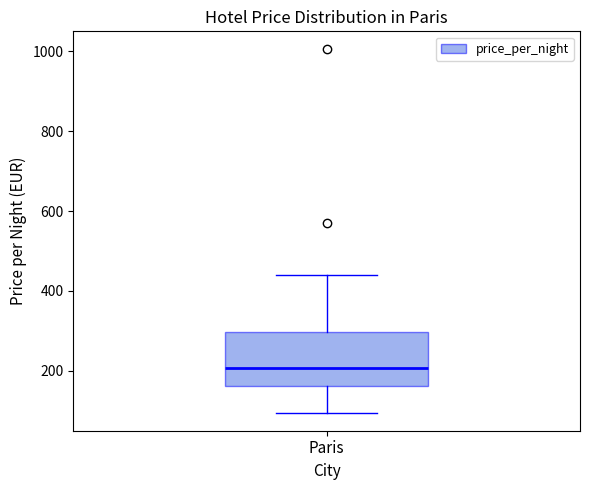

Transcribe this box plot: give where the median line is, the range the box spans, and where the two whiskers end, as read against the y-axis. The values are not printed on the chart, so give them approximately, as read against the axis.

median 200, box 160 to 300, whiskers 100 to 440